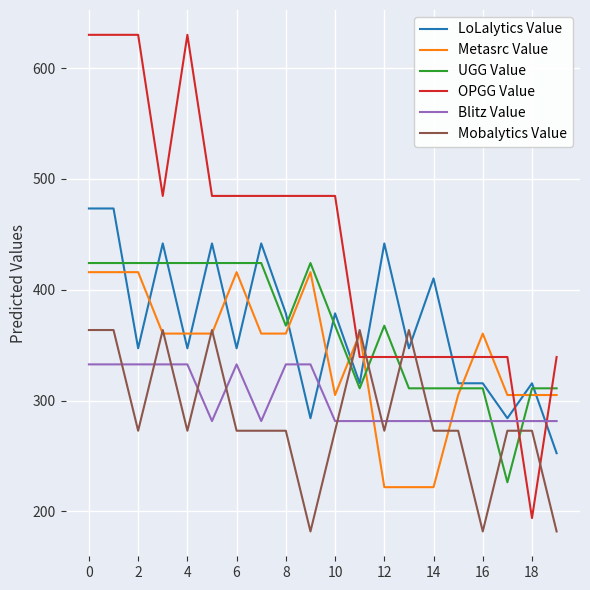

What are all the series names shown in the legend?

LoLalytics Value, Metasrc Value, UGG Value, OPGG Value, Blitz Value, Mobalytics Value